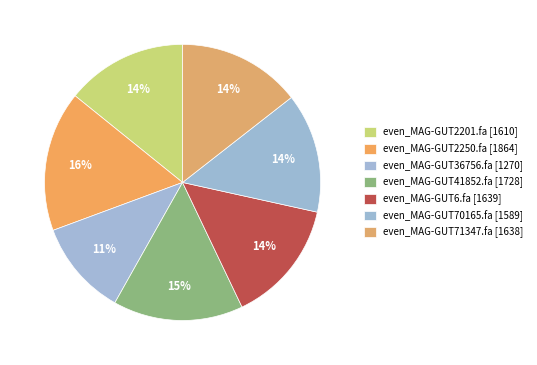

To the nearest percent, what percentage of the pie is even_MAG-GUT70165.fa?

14%